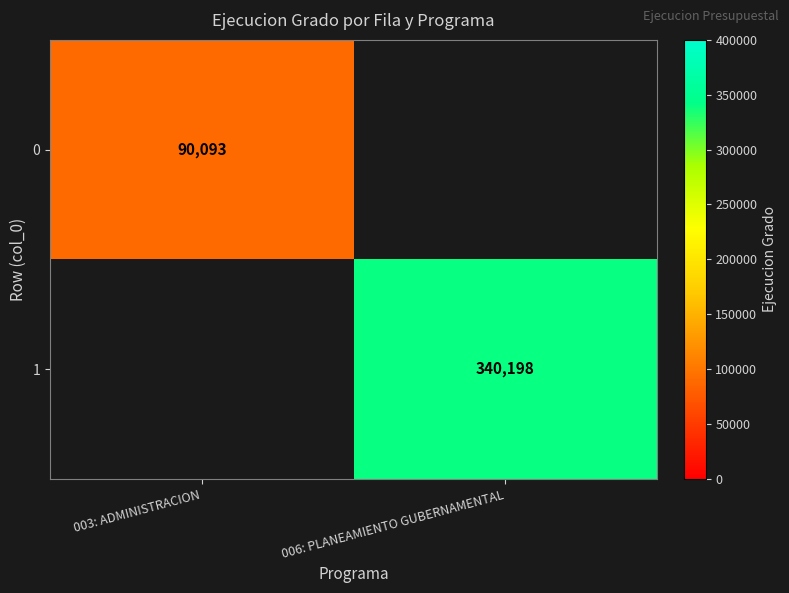

Is the value of 1 at 006: PLANEAMIENTO GUBERNAMENTAL greater than the value of 0 at 003: ADMINISTRACION?

Yes